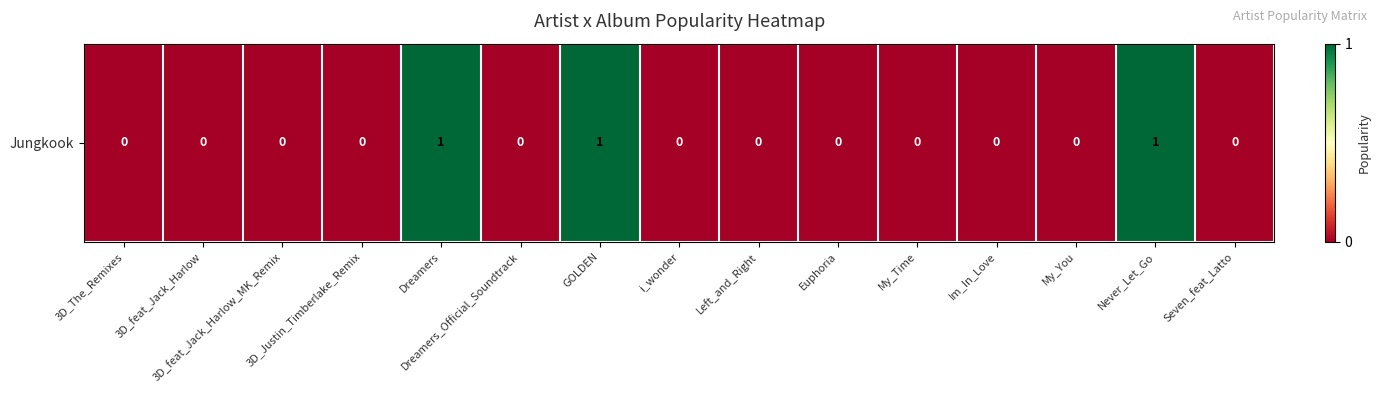

Where is the data nearest to the value 0?

3D_The_Remixes